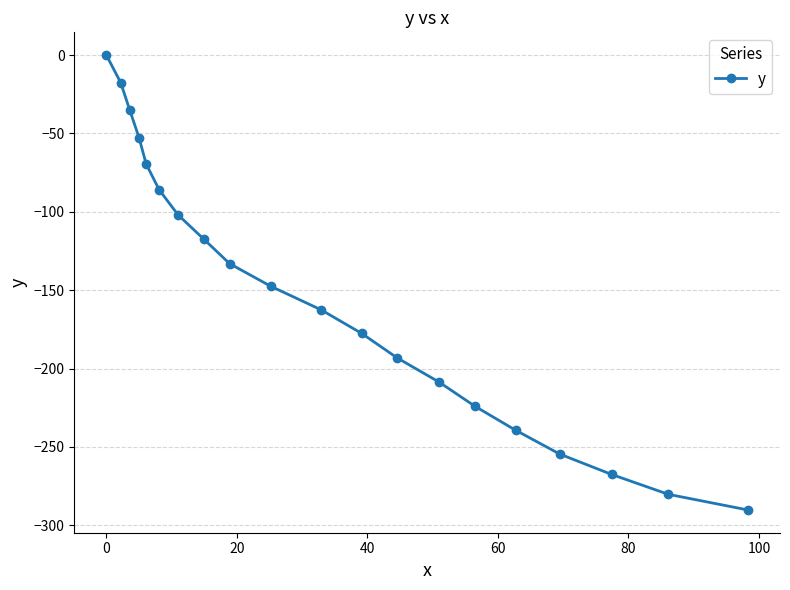

True or false: there are more than 2 points higher than both neighbors.

False